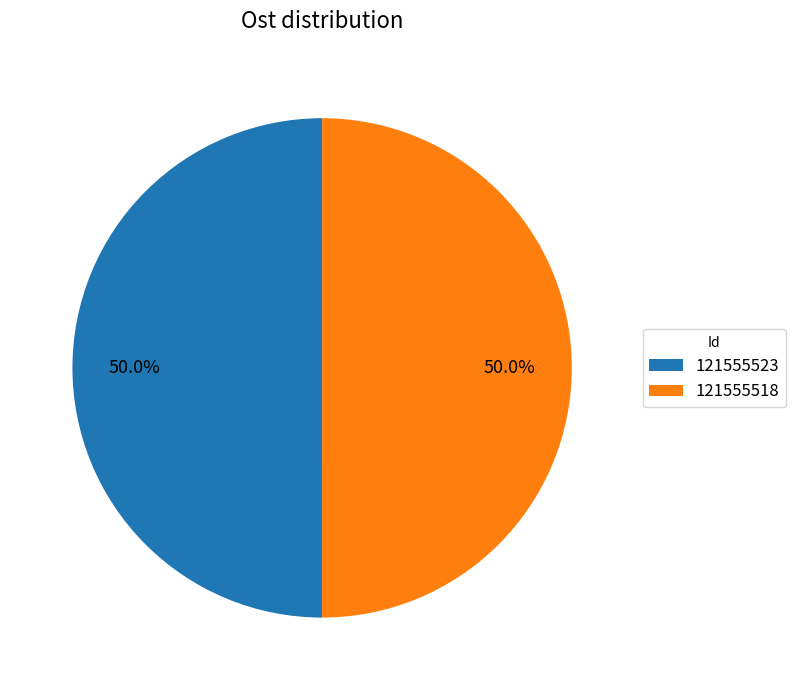

Combined, do 121555518 and 121555523 account for over 50%?

Yes